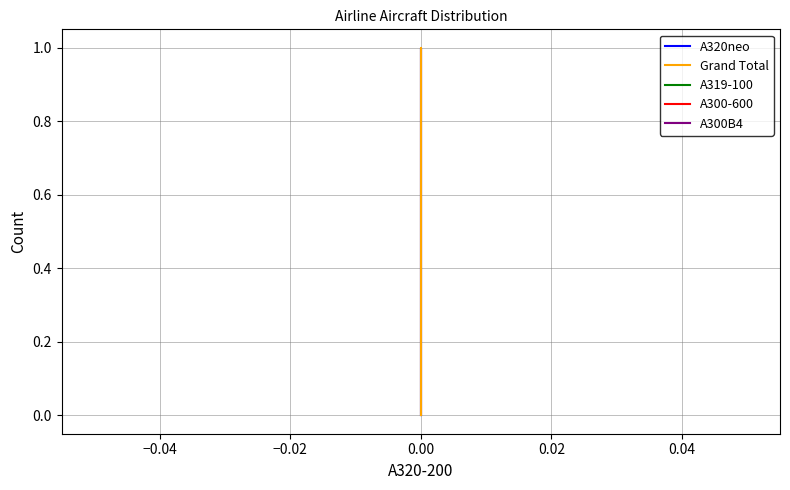

How many positive values does the A320neo series have?

1